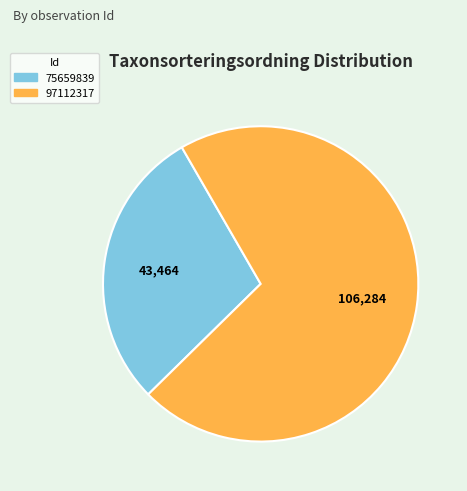

What is the ratio of the value at 75659839 to the value at 97112317?

0.4